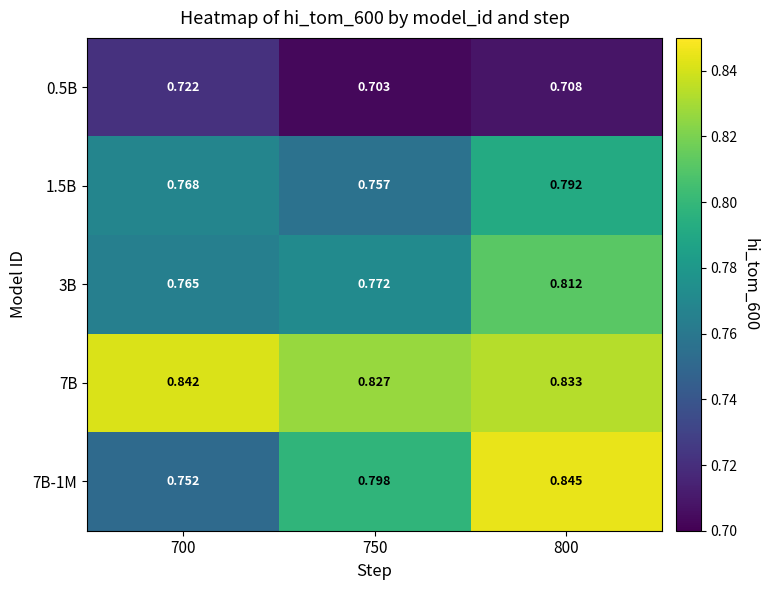

Is the value of 7B-1M at 700 greater than the value of 0.5B at 800?

Yes